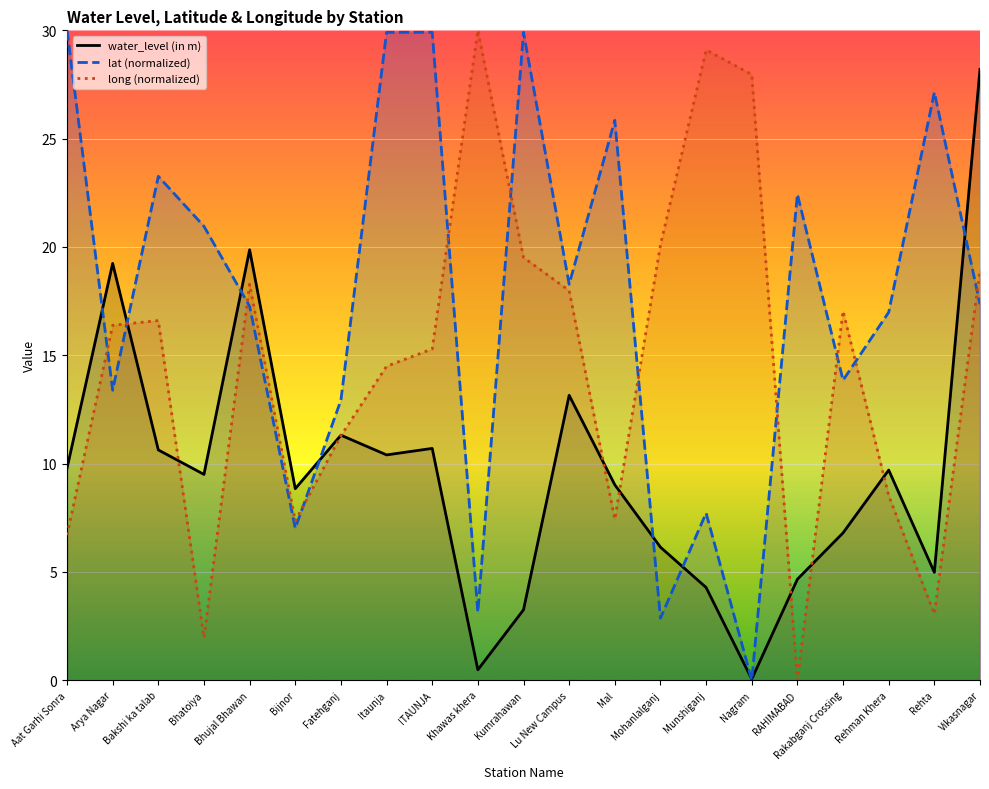

Rank the series at Mal from lowest to highest value.

long (normalized), water_level (in m), lat (normalized)